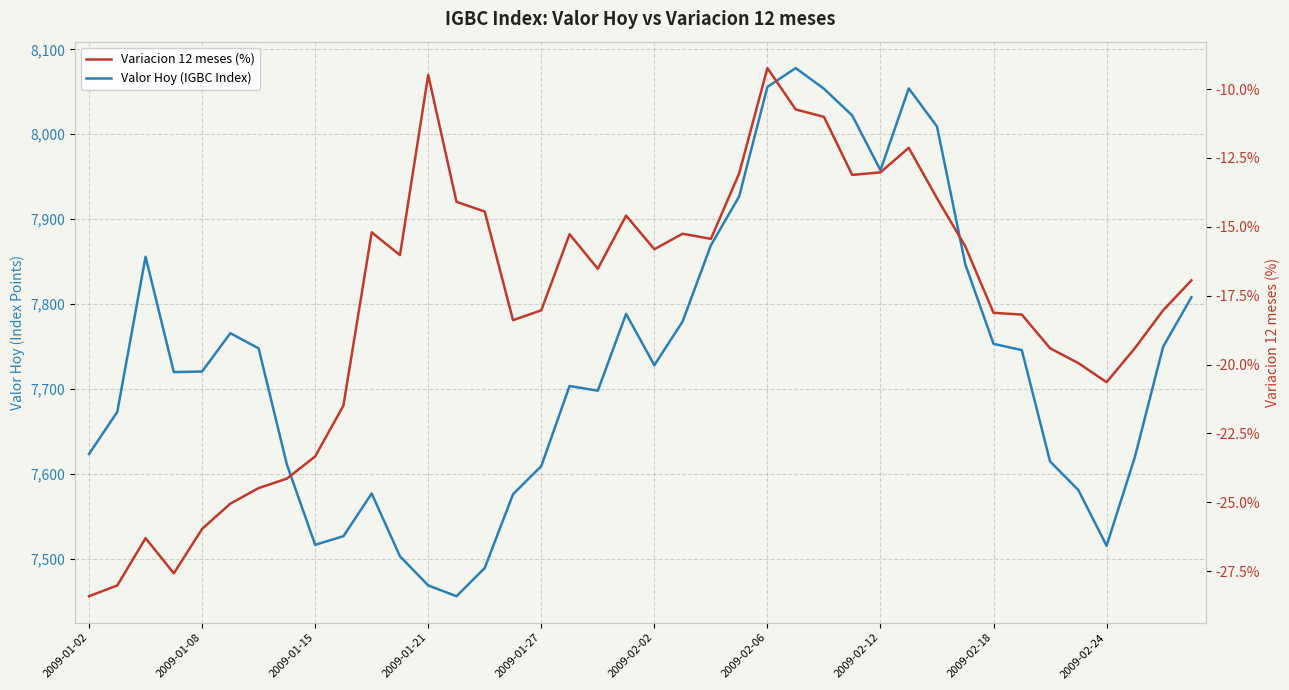

Which series has the largest range (max minus min)?

Valor Hoy (IGBC Index)